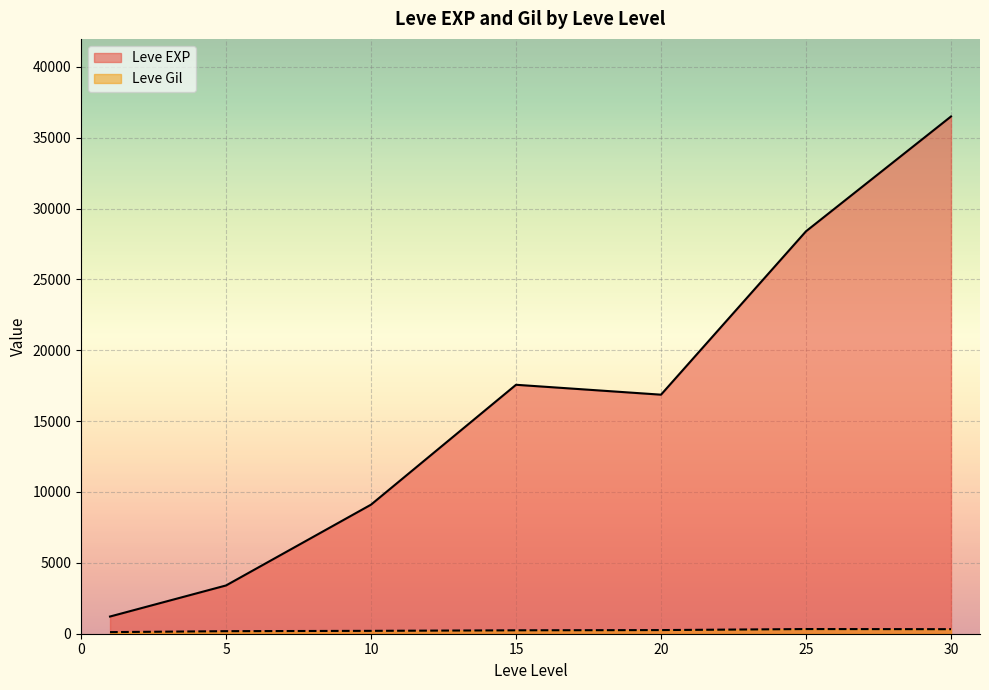

The Leve Gil series shows 398 at 20. True or false?

False